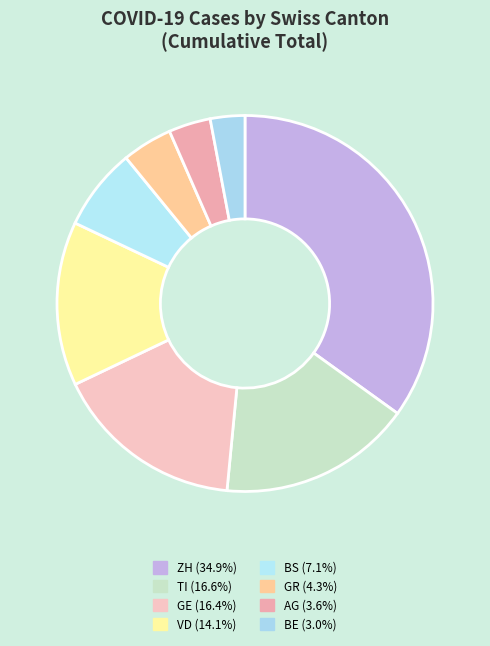

Which slice is the largest?

ZH